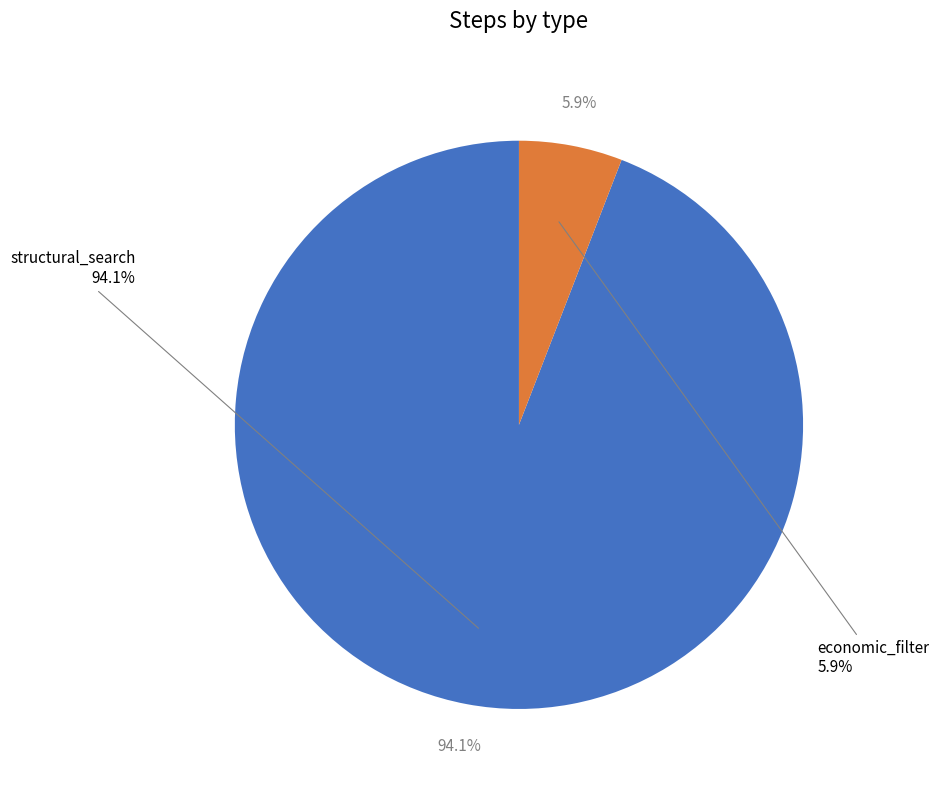

What is the largest slice in the pie chart?

structural_search